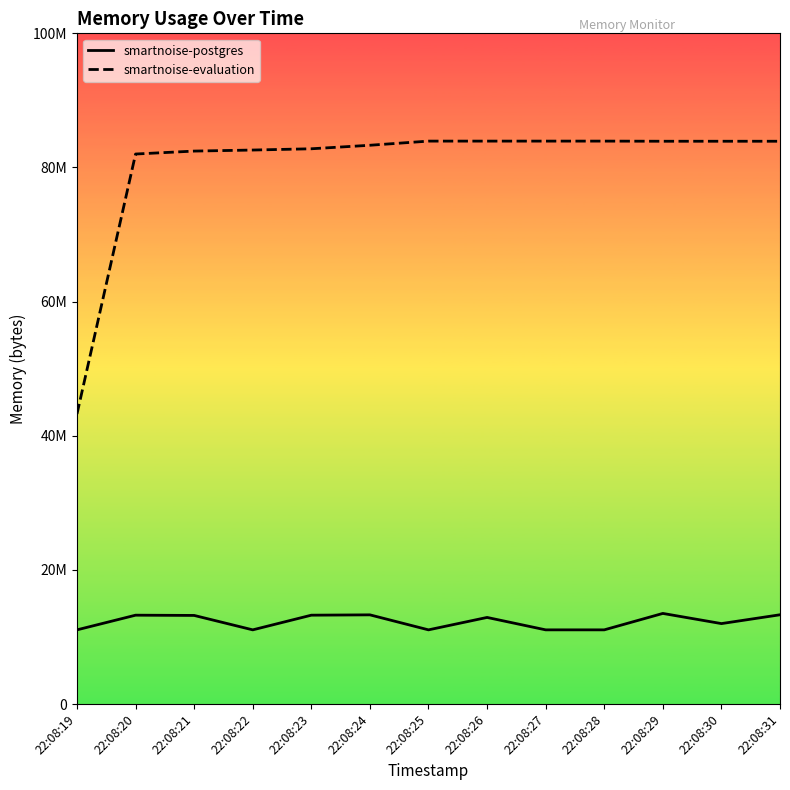

True or false: smartnoise-evaluation and smartnoise-postgres intersect in this chart.

False